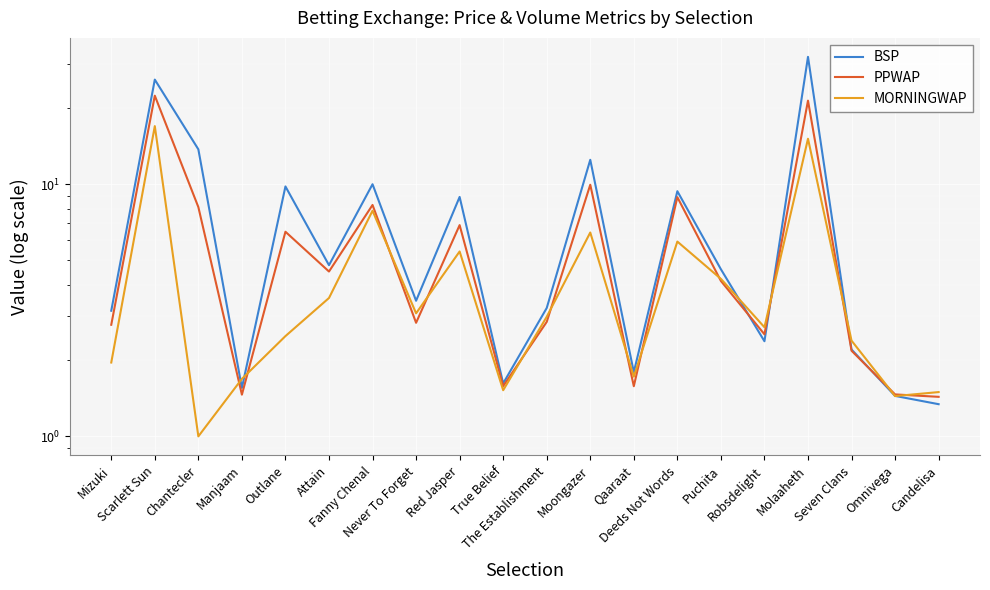

Which has a higher value, Molaaheth or Fanny Chenal?

Molaaheth